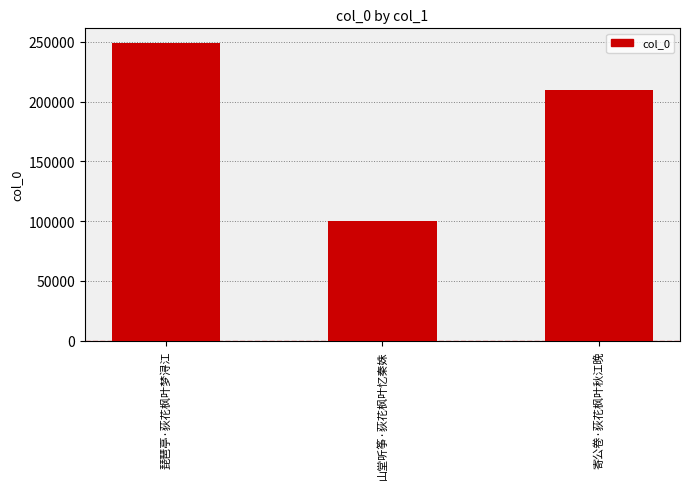

What is the difference between the second highest and minimum values?

109472